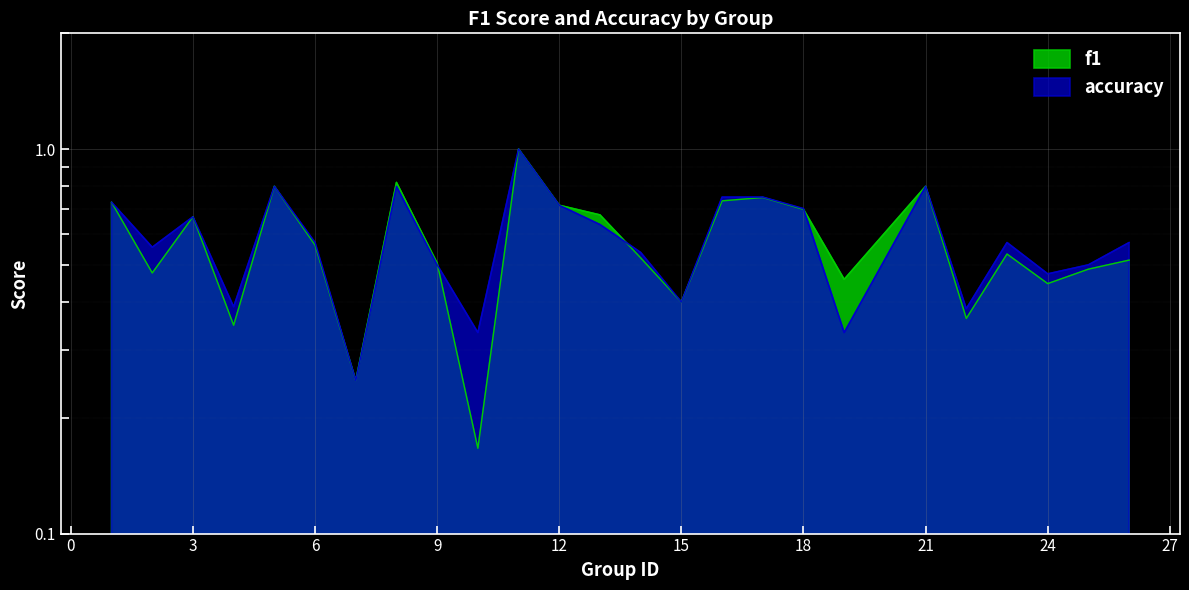

What is the total value across all series at 4?

0.7